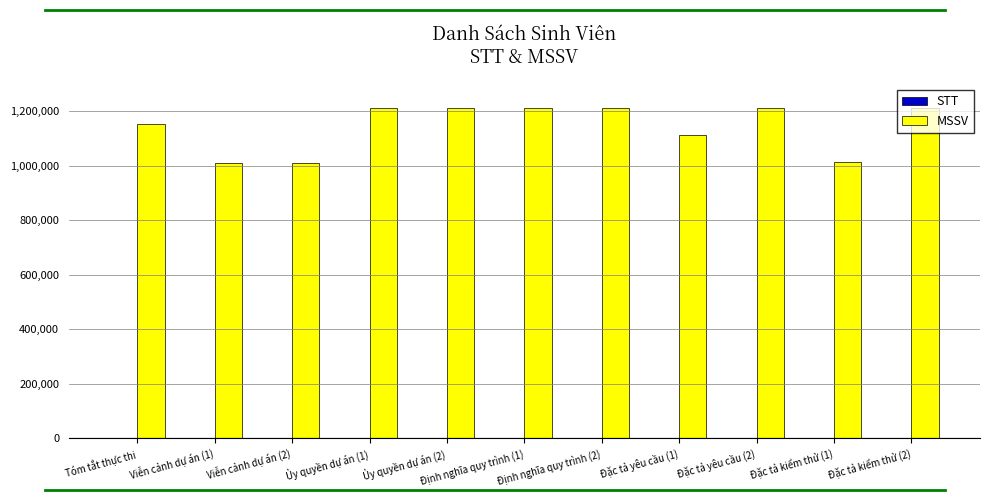

Which series has the largest total across all categories?

MSSV